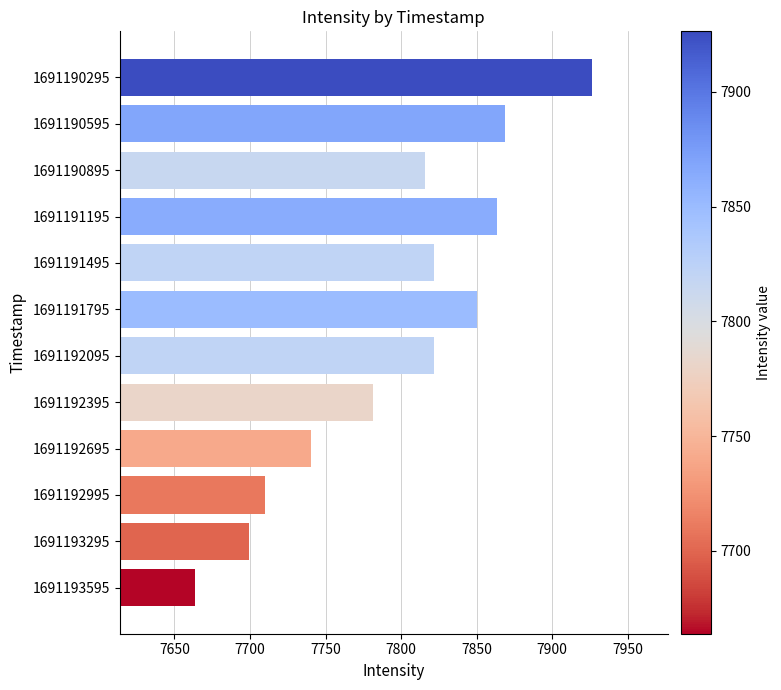

What is the greatest value displayed?

7926.4